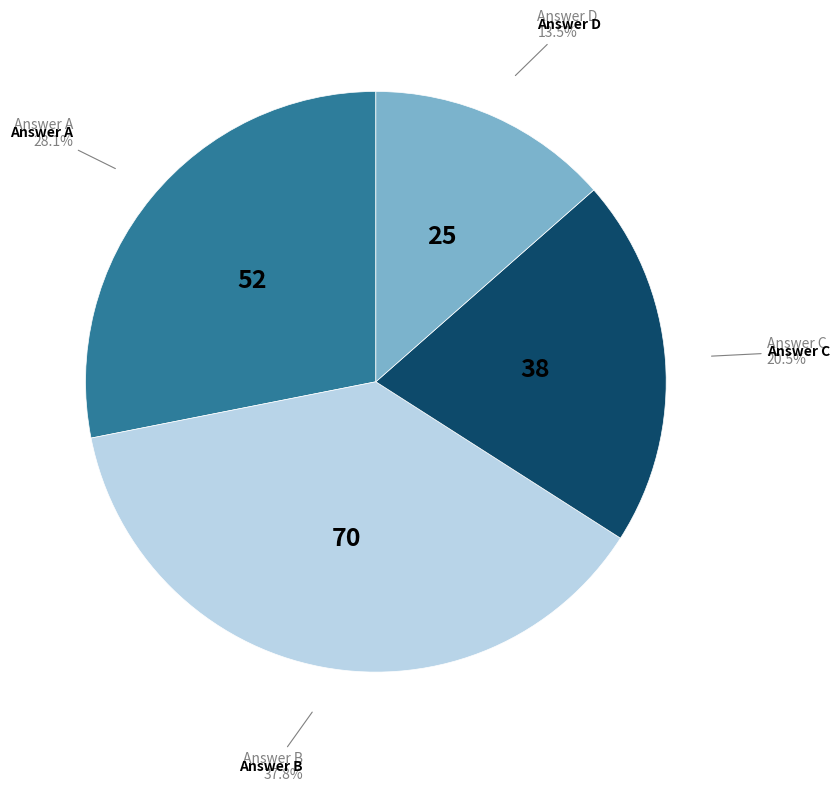

Is there a majority slice in this chart?

No